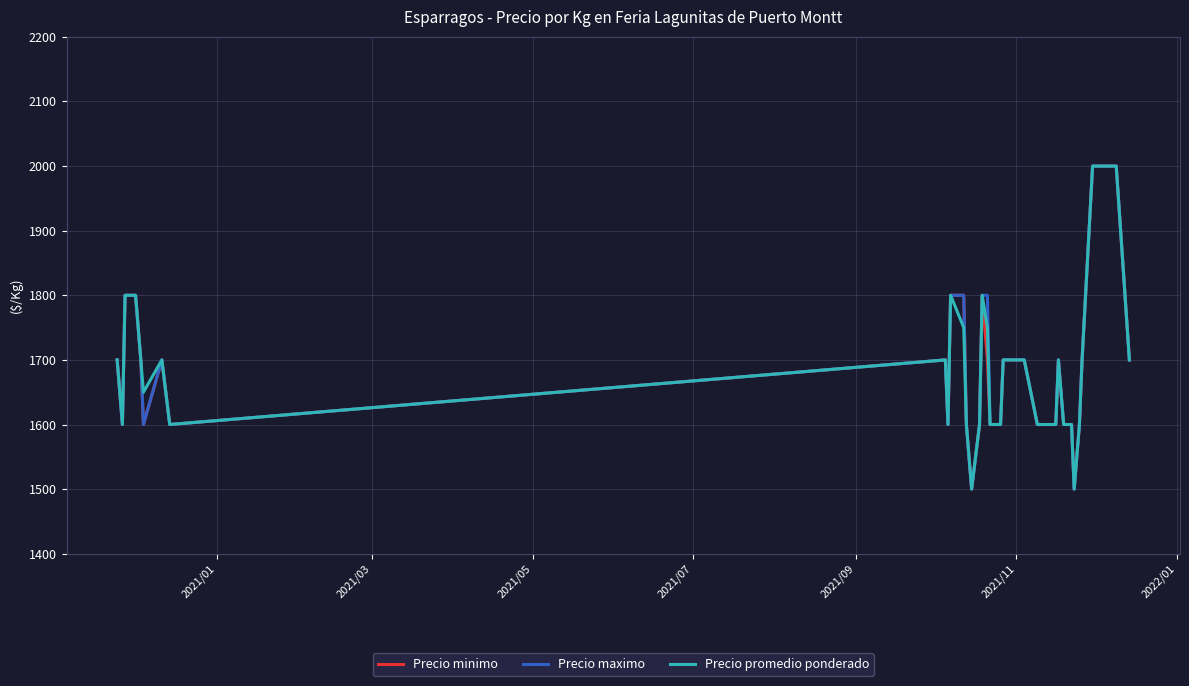

What is the difference between the second highest and minimum values in the Precio maximo series?

500